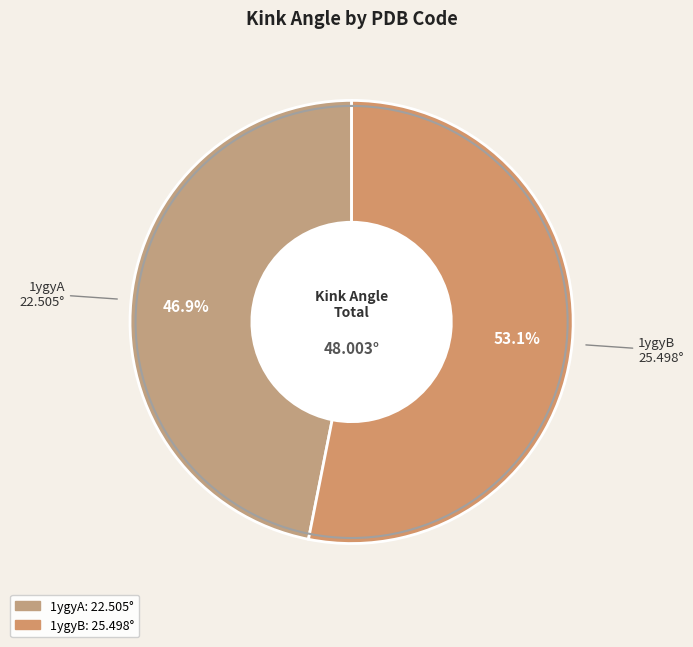

Is 1ygyA the majority of the pie?

No